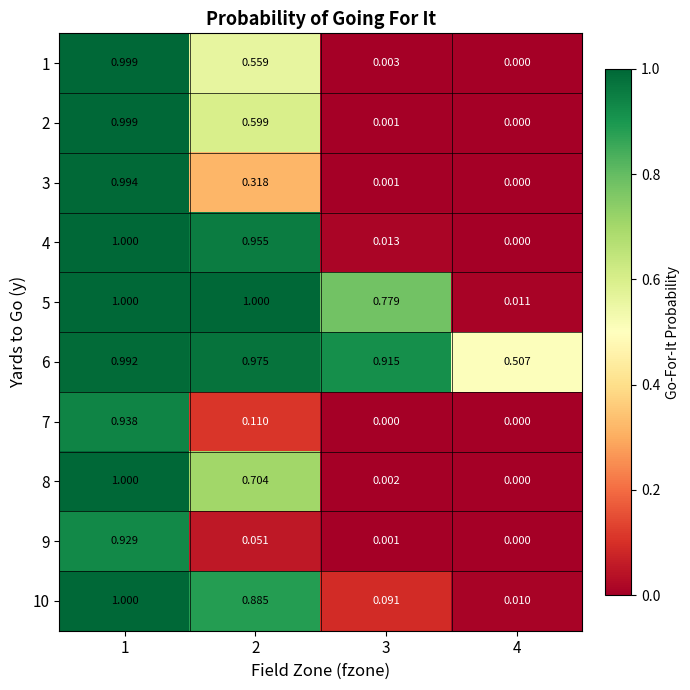

How many data points does each series have?

4